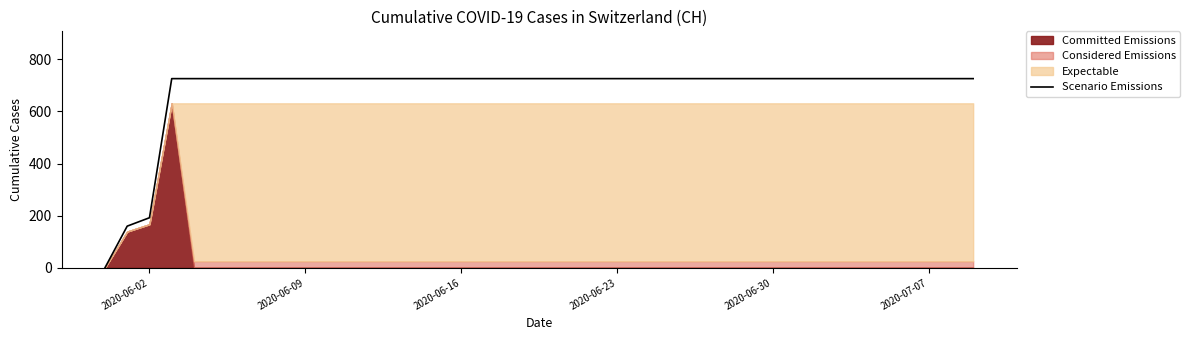

At which label is Scenario Emissions closest to 362?

2020-06-02